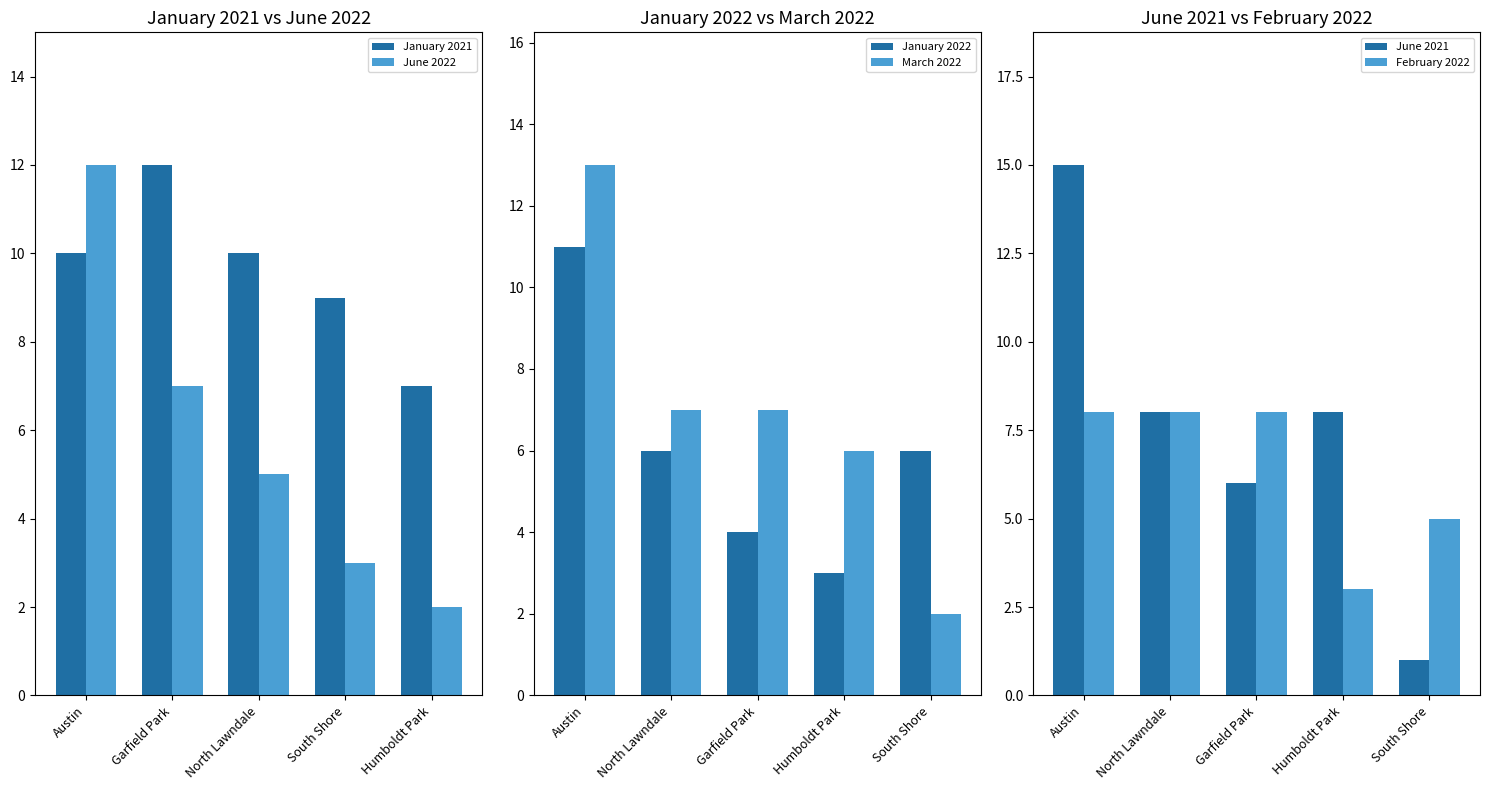

Reading left to right, list all the values displayed in this chart.

January 2021: Austin=10	Garfield Park=12	North Lawndale=10	South Shore=9	Humboldt Park=7
June 2022: Austin=12	Garfield Park=7	North Lawndale=5	South Shore=3	Humboldt Park=2
January 2022: Austin=11	North Lawndale=6	Garfield Park=4	Humboldt Park=3	South Shore=6
March 2022: Austin=13	North Lawndale=7	Garfield Park=7	Humboldt Park=6	South Shore=2
June 2021: Austin=15	North Lawndale=8	Garfield Park=6	Humboldt Park=8	South Shore=1
February 2022: Austin=8	North Lawndale=8	Garfield Park=8	Humboldt Park=3	South Shore=5